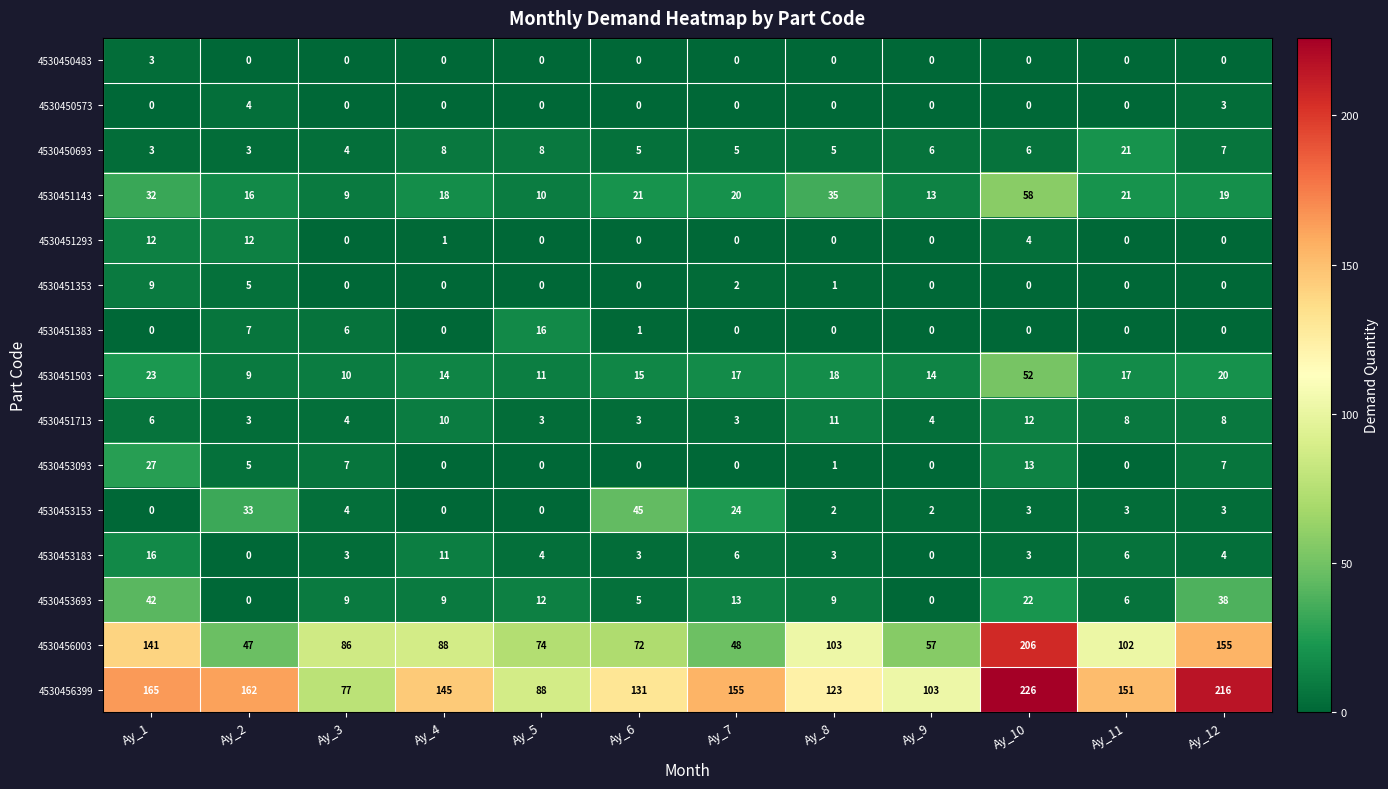

At which label does 4530456003 first exceed 88?

Ay_1